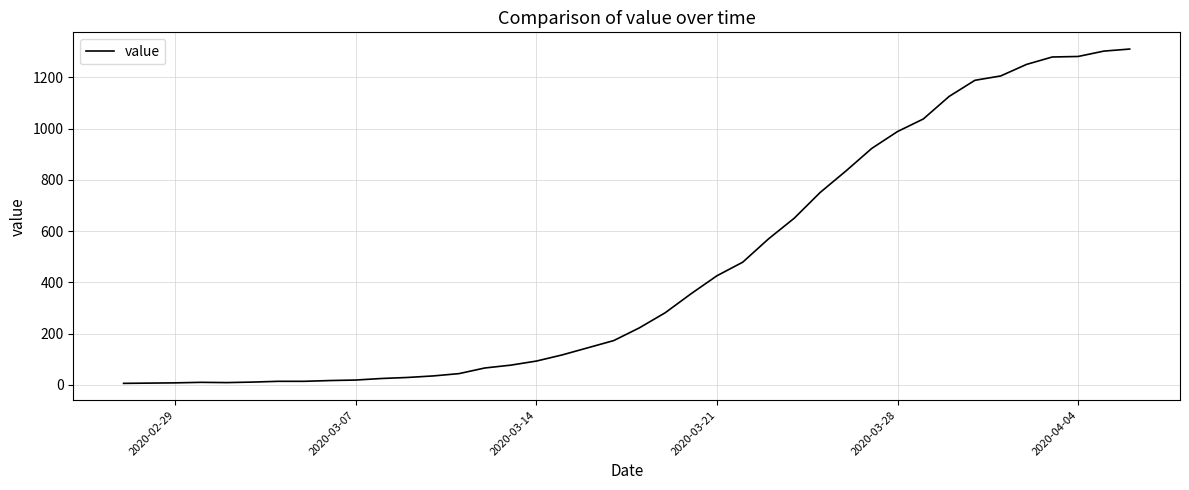

What is the difference between the maximum and minimum values?

1305